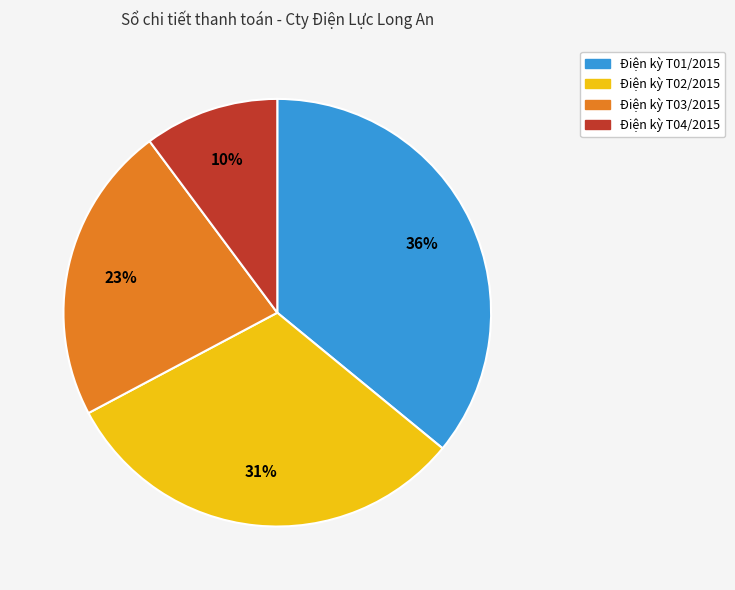

To the nearest percent, what is the difference between the largest and smallest slice percentages?

26%